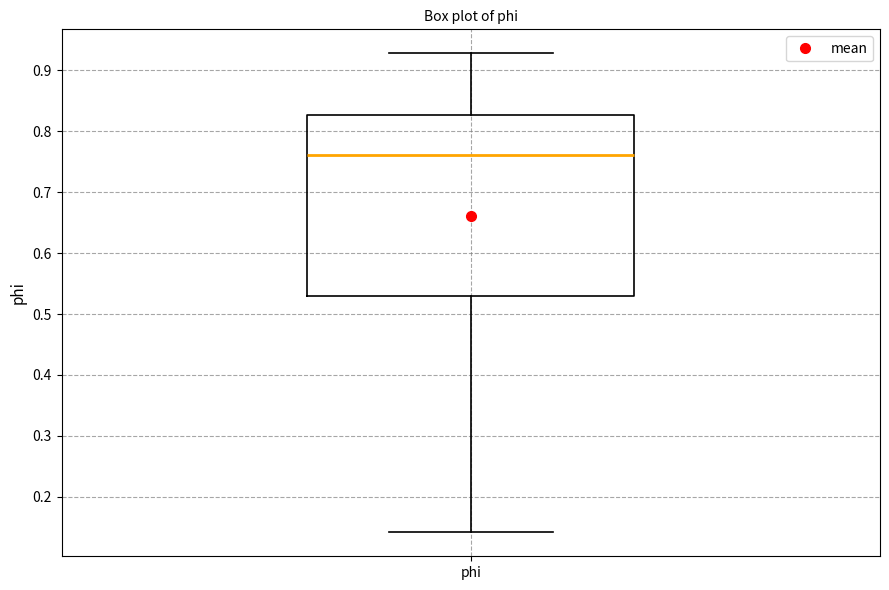

Read this box plot against the y-axis: the position of the median line, the range covered by the box, and the ends of both whiskers. The values are not printed on the chart, so give them approximately, as read against the axis.

median 0.76, box 0.53 to 0.83, whiskers 0.14 to 0.93